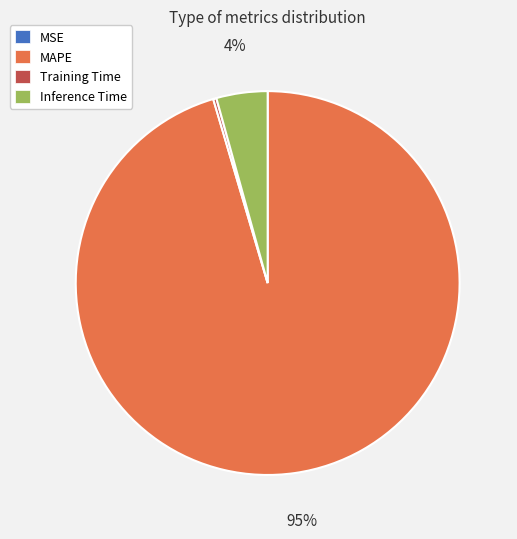

Is it true that MAPE is 95% of the pie?

True